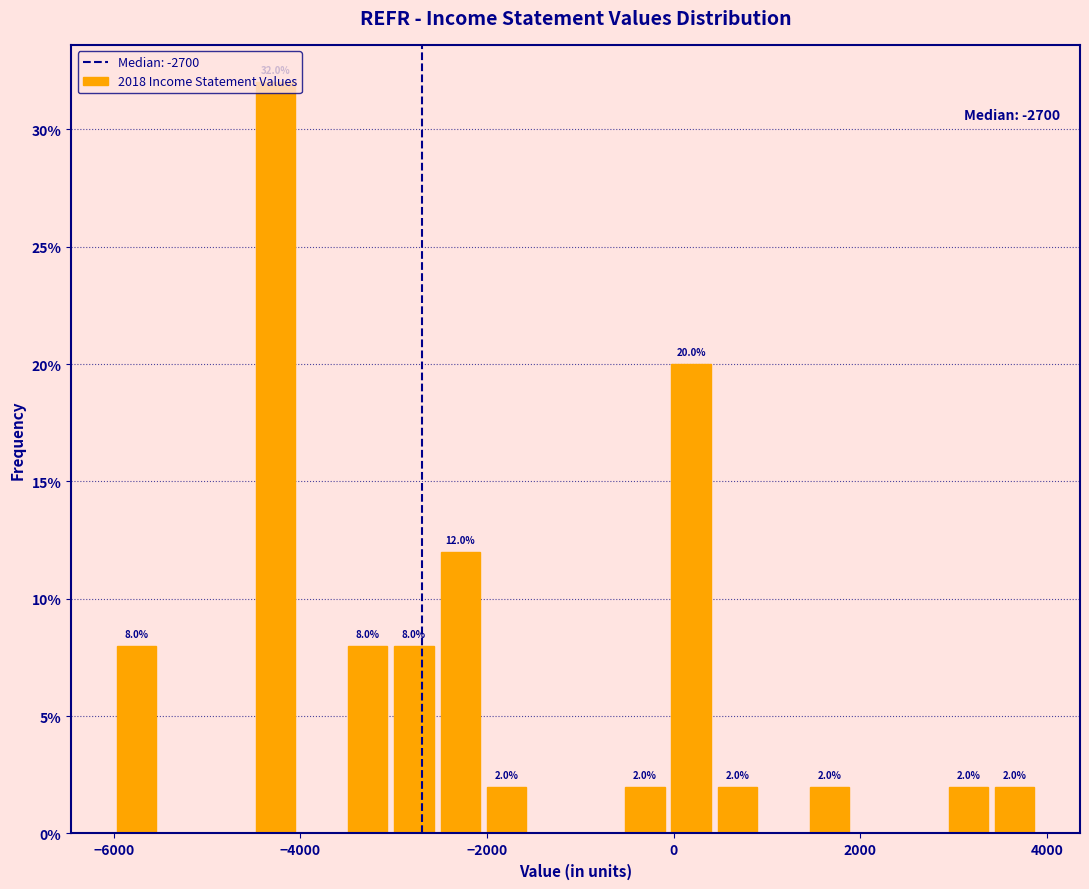

Read against the x-axis, roughly where is the centre of the tallest bar?

-4200